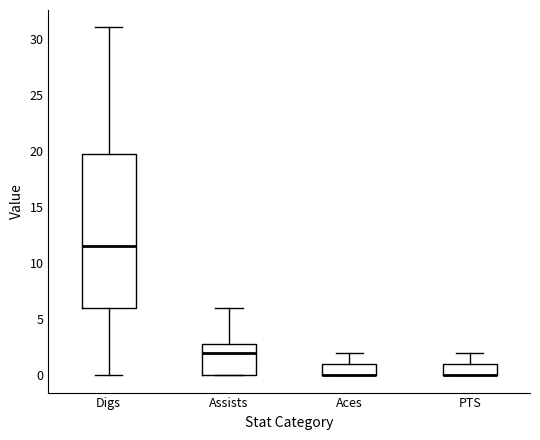

Comparing the boxes themselves (not the whiskers), which one is the tallest?

Digs